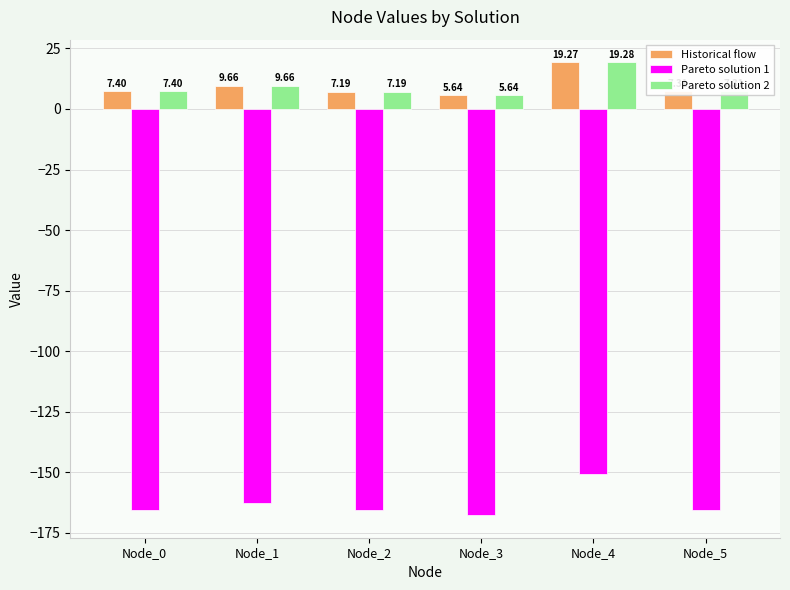

Which series has the largest range (max minus min)?

Pareto solution 1